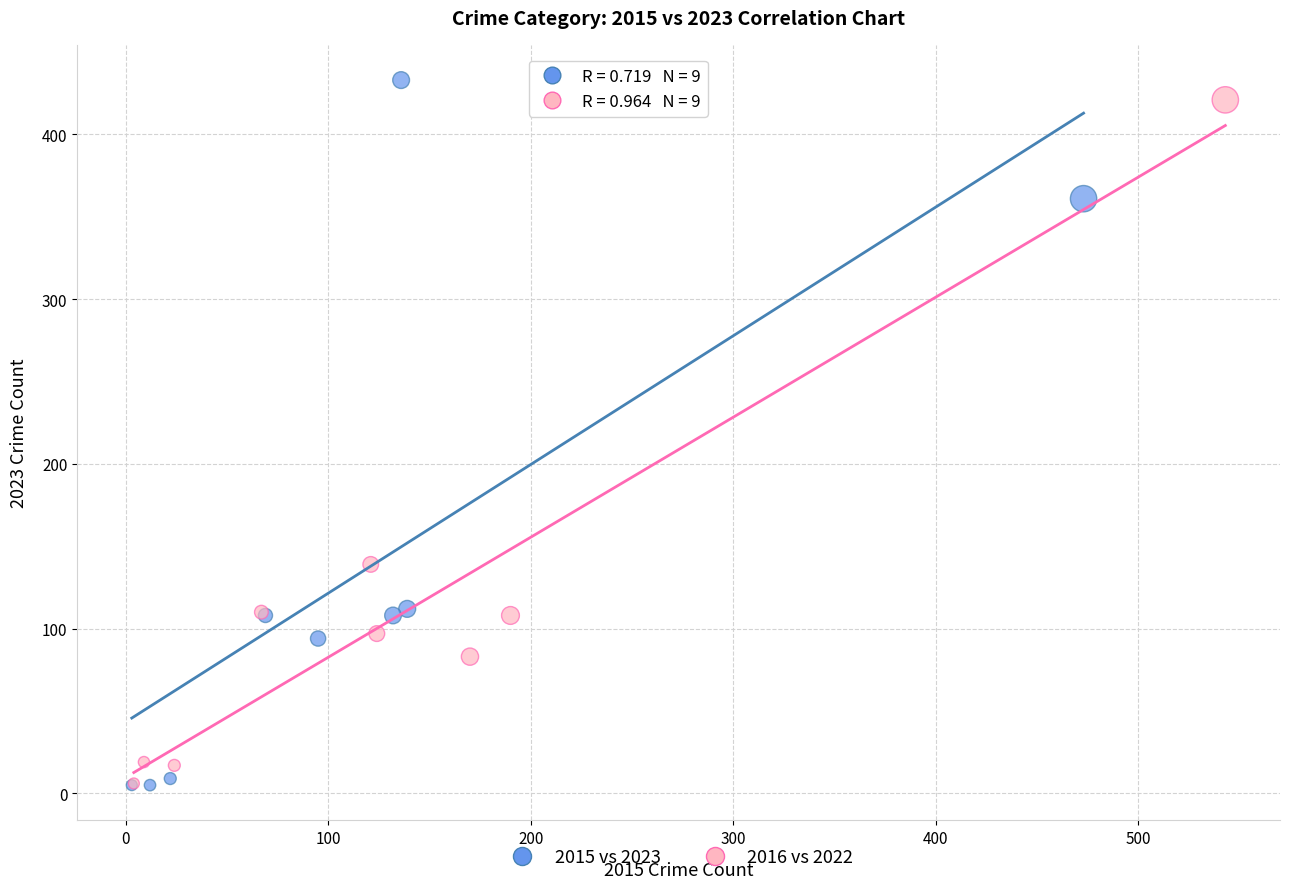

What are all the series names shown in the legend?

2015 vs 2023, 2016 vs 2022